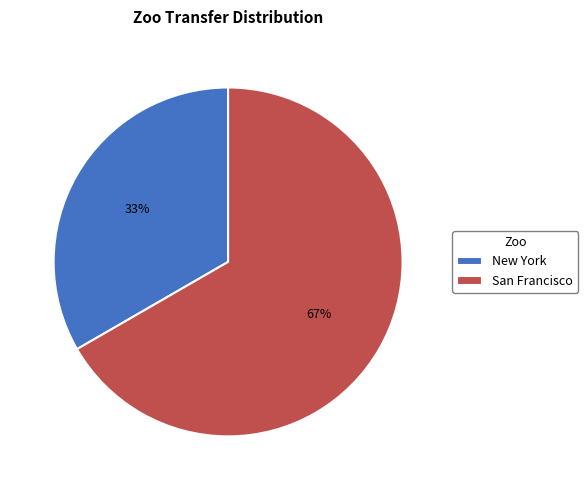

Rank the categories by value from lowest to highest.

New York, San Francisco